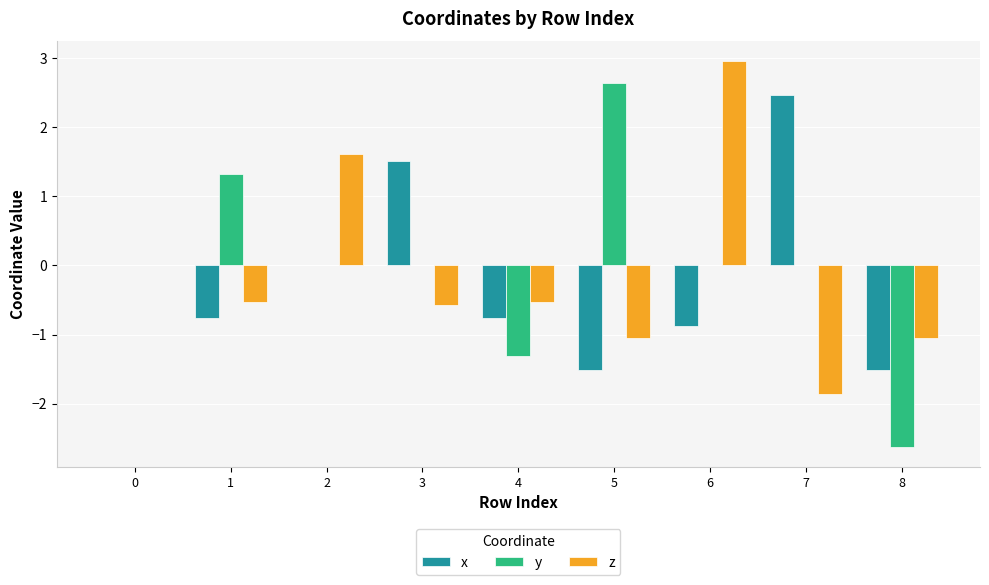

What are all the series names shown in the legend?

x, y, z